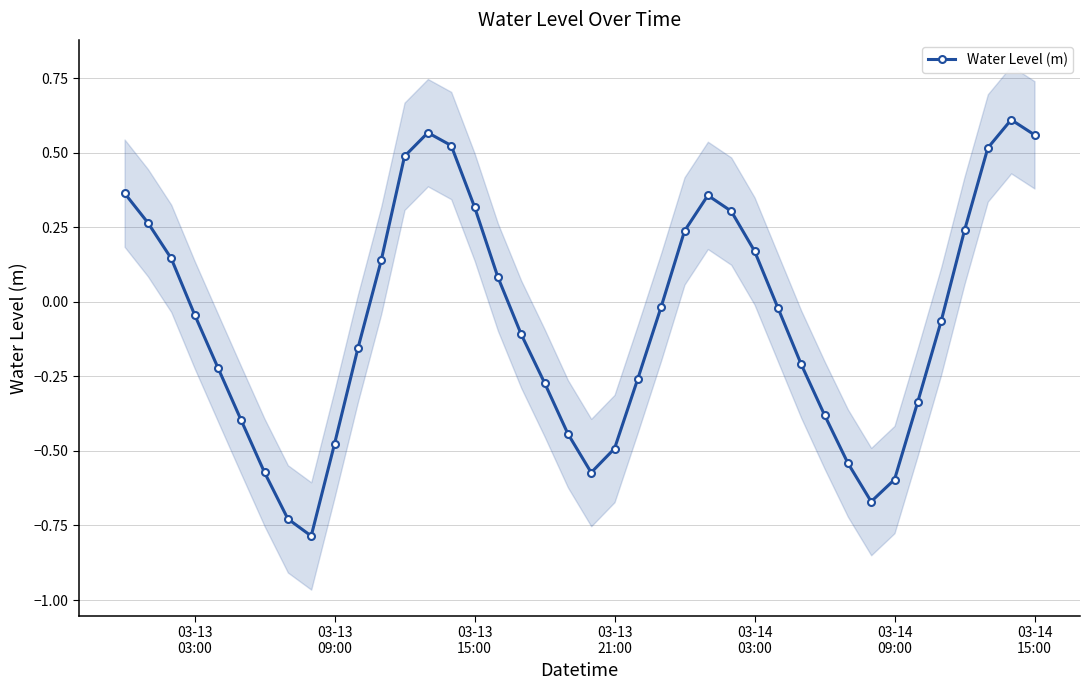

How many interior local valleys does the Water Level (m) series have?

3